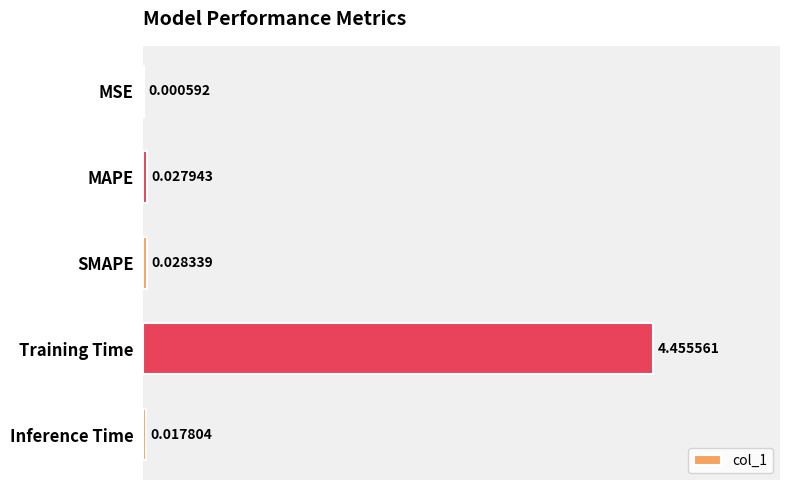

Where is the data nearest to the value 2?

SMAPE